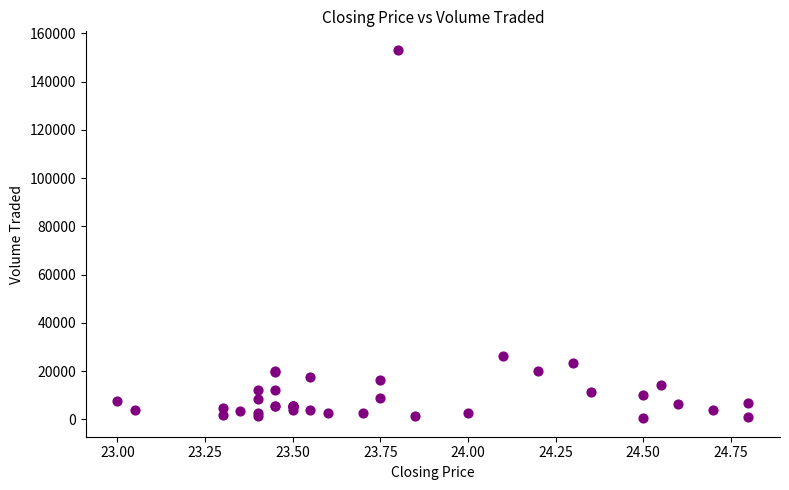

What Y value in the scatter plot is closest to 76800?

26100